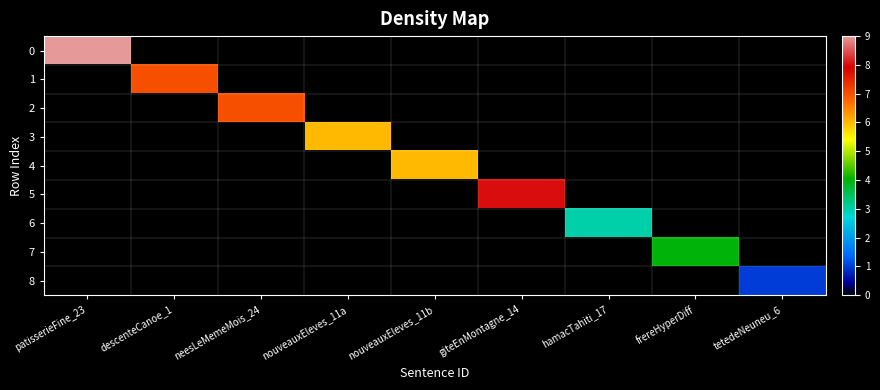

How many data points does each series have?

9